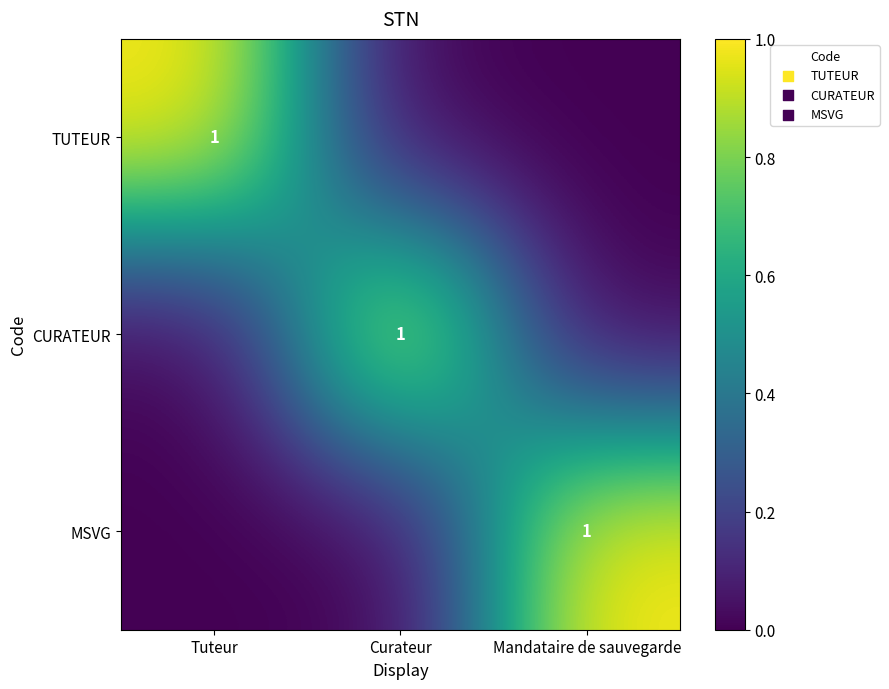

At how many categories does at least one series exceed 0?

3